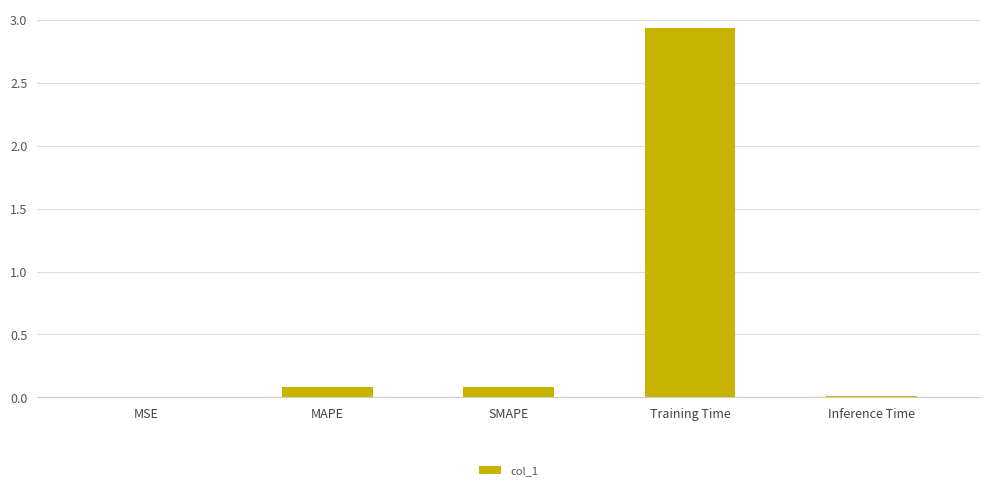

At which category does the chart reach its peak across all series?

Training Time